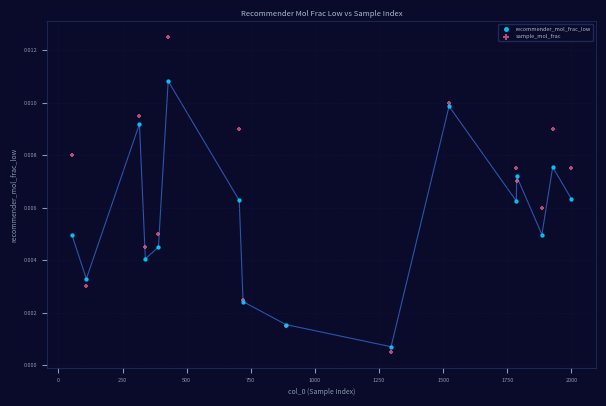

What is the X range (max minus min) for the scatter plot?

1946.0